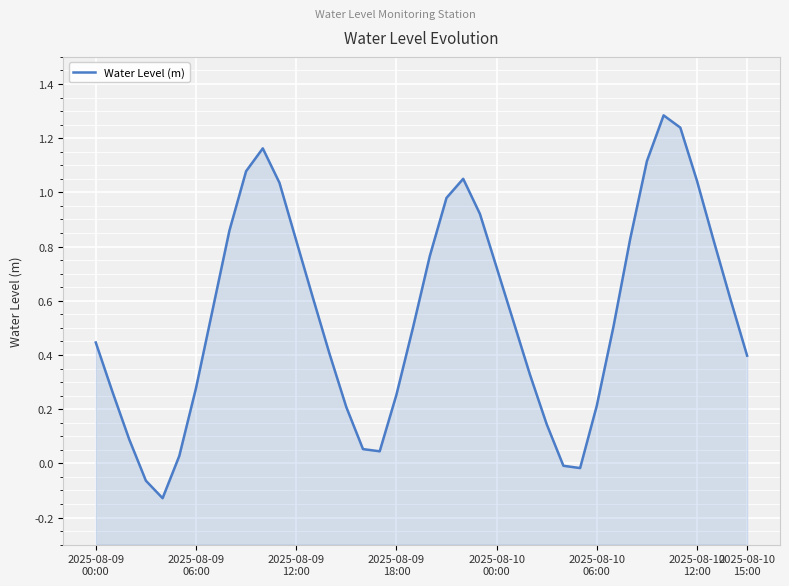

What position from the right is 11?

29